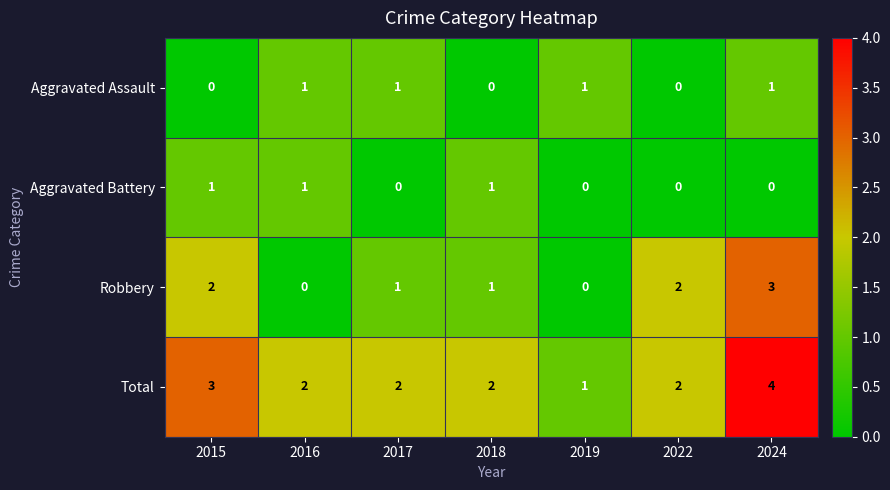

Which series has the largest range (max minus min)?

Robbery